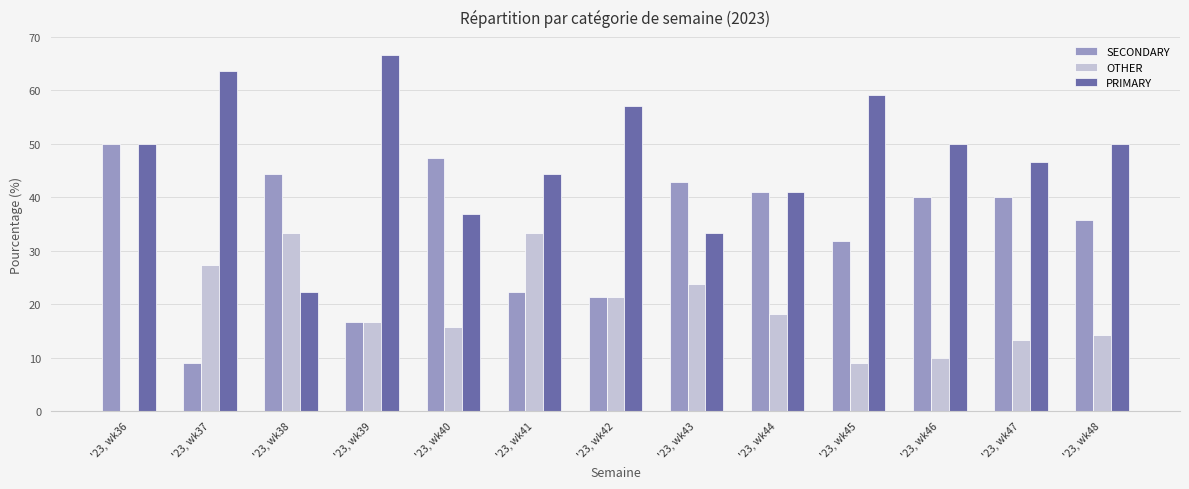

What is the maximum value shown in the chart?

66.7